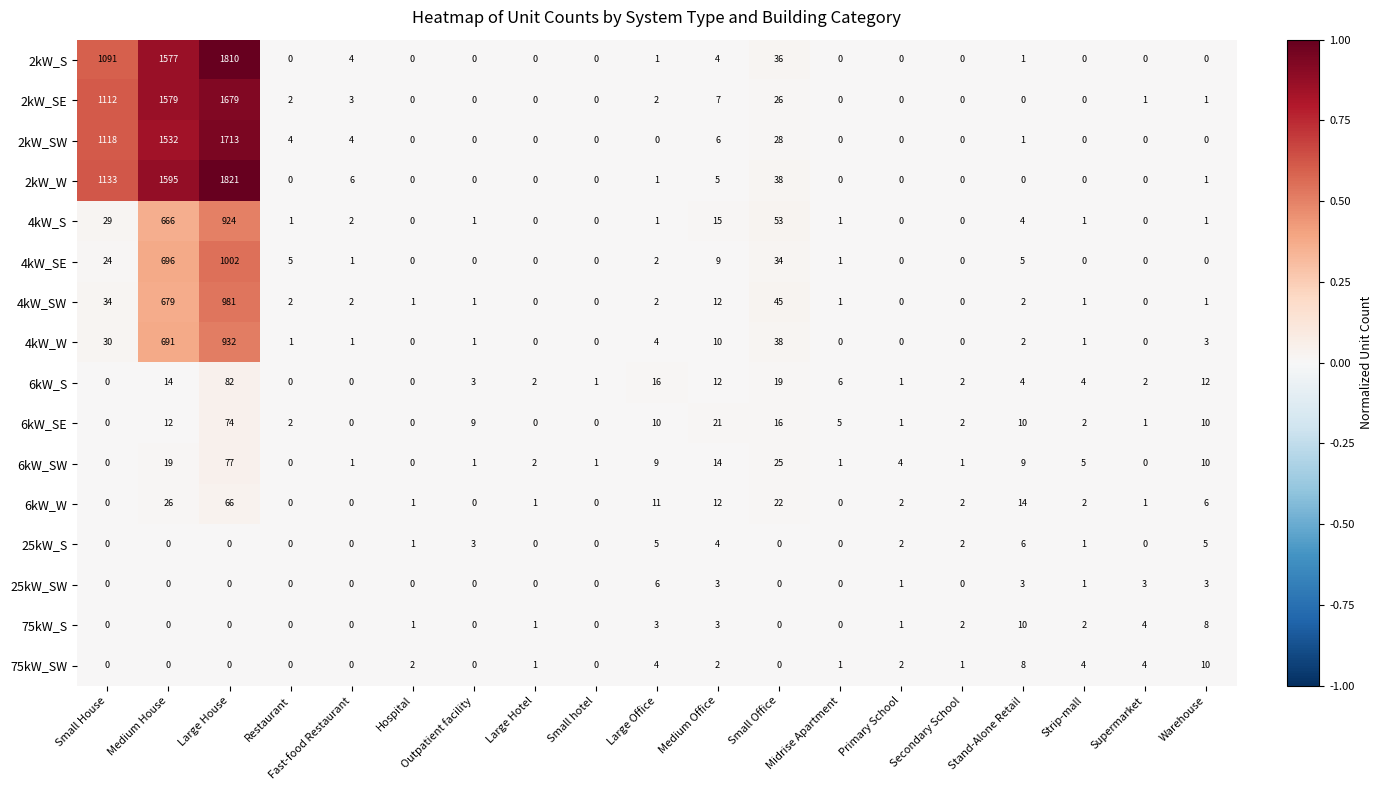

Is it true that 2kW_W equals 0 at Secondary School?

True